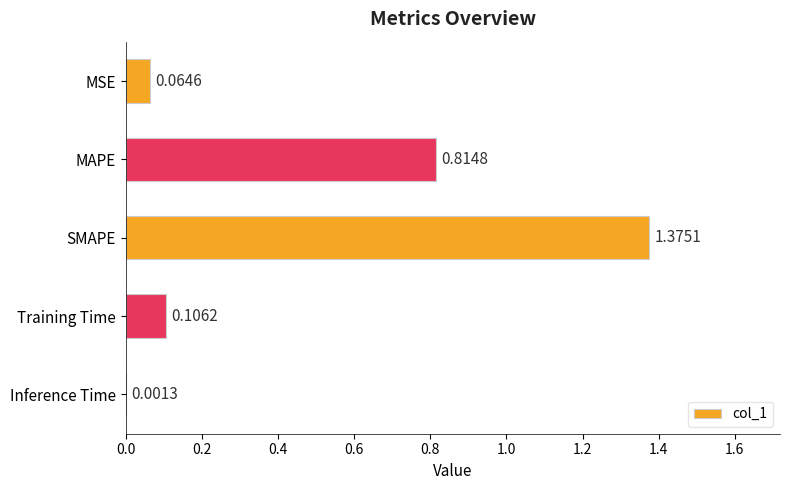

Between Training Time and SMAPE, which is larger?

SMAPE